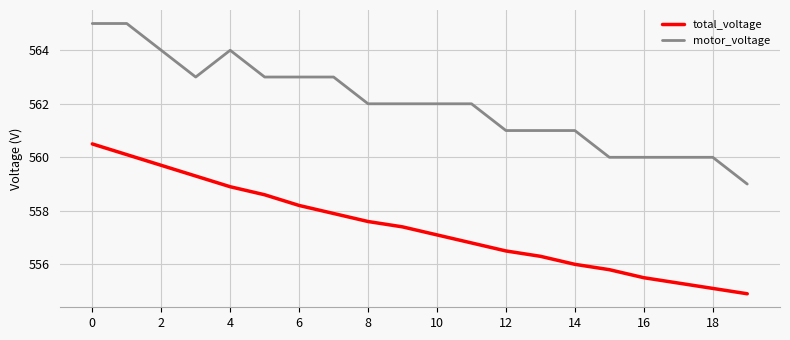

What is the minimum value for motor_voltage?

559.0